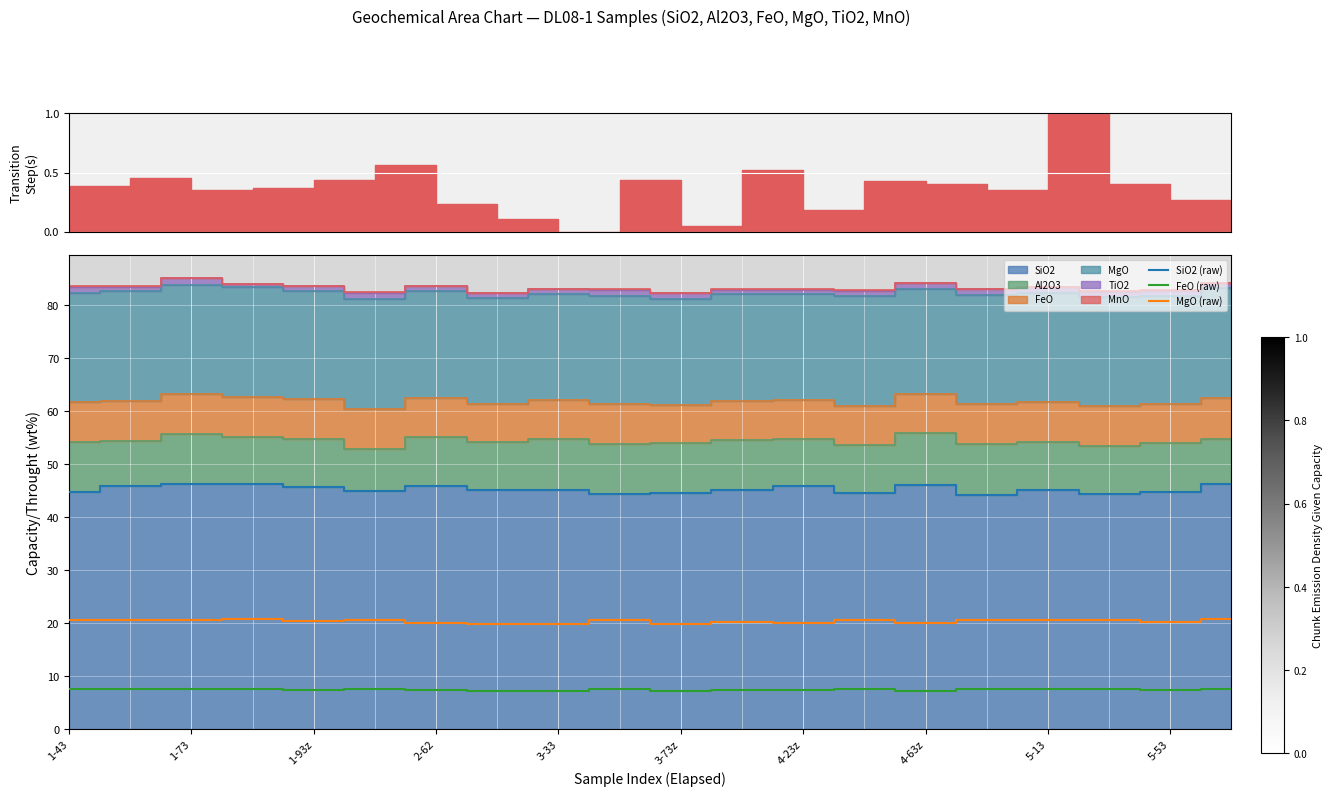

Does the chart display data point markers on the line(s)?

No